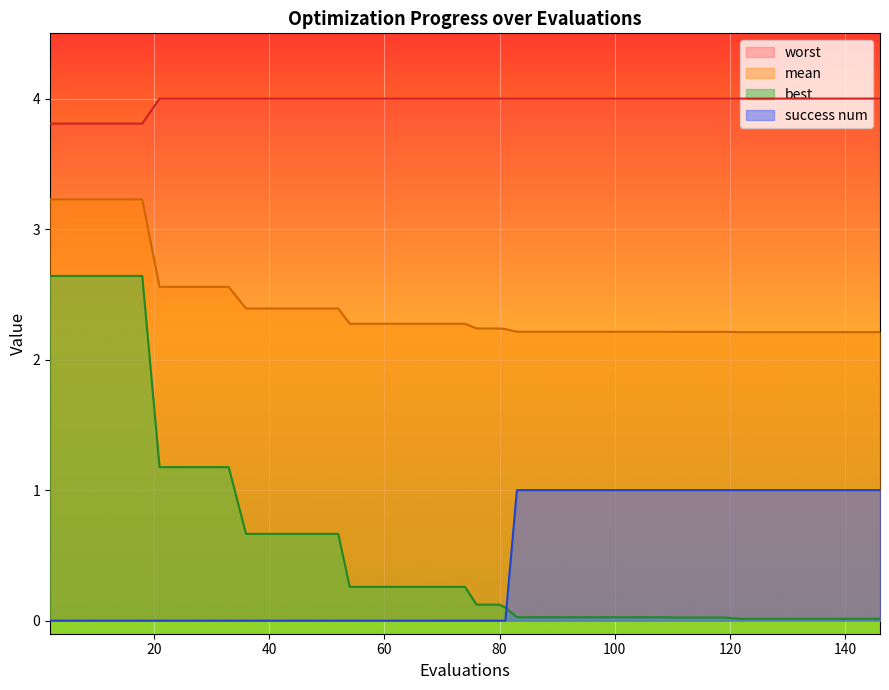

What is the difference between the maximum and minimum values in the success num series?

1.0